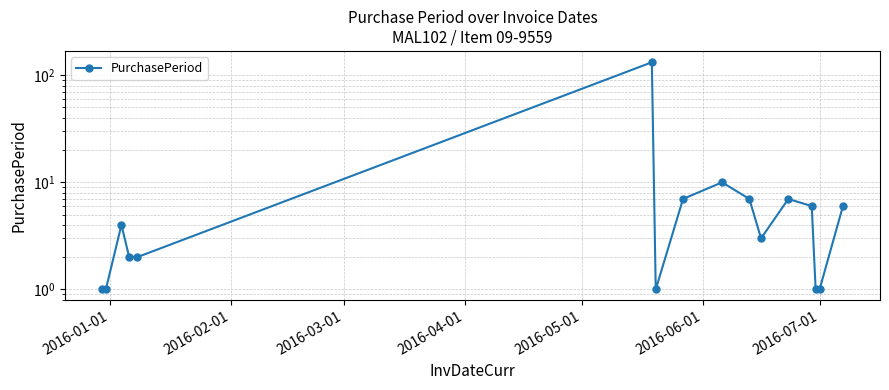

Count the number of values greater than 4.

7